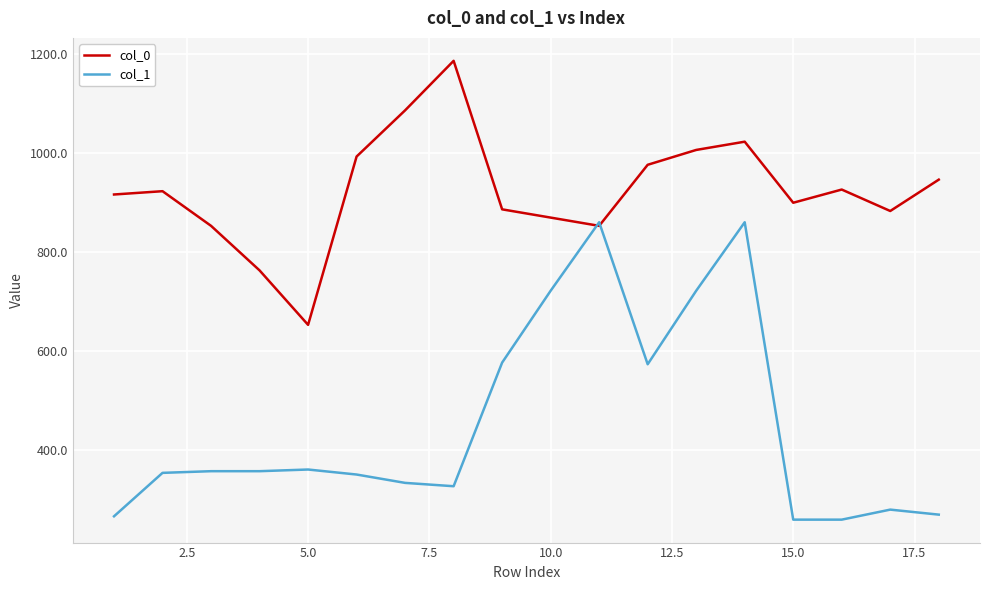

Which series has the largest range (max minus min)?

col_1